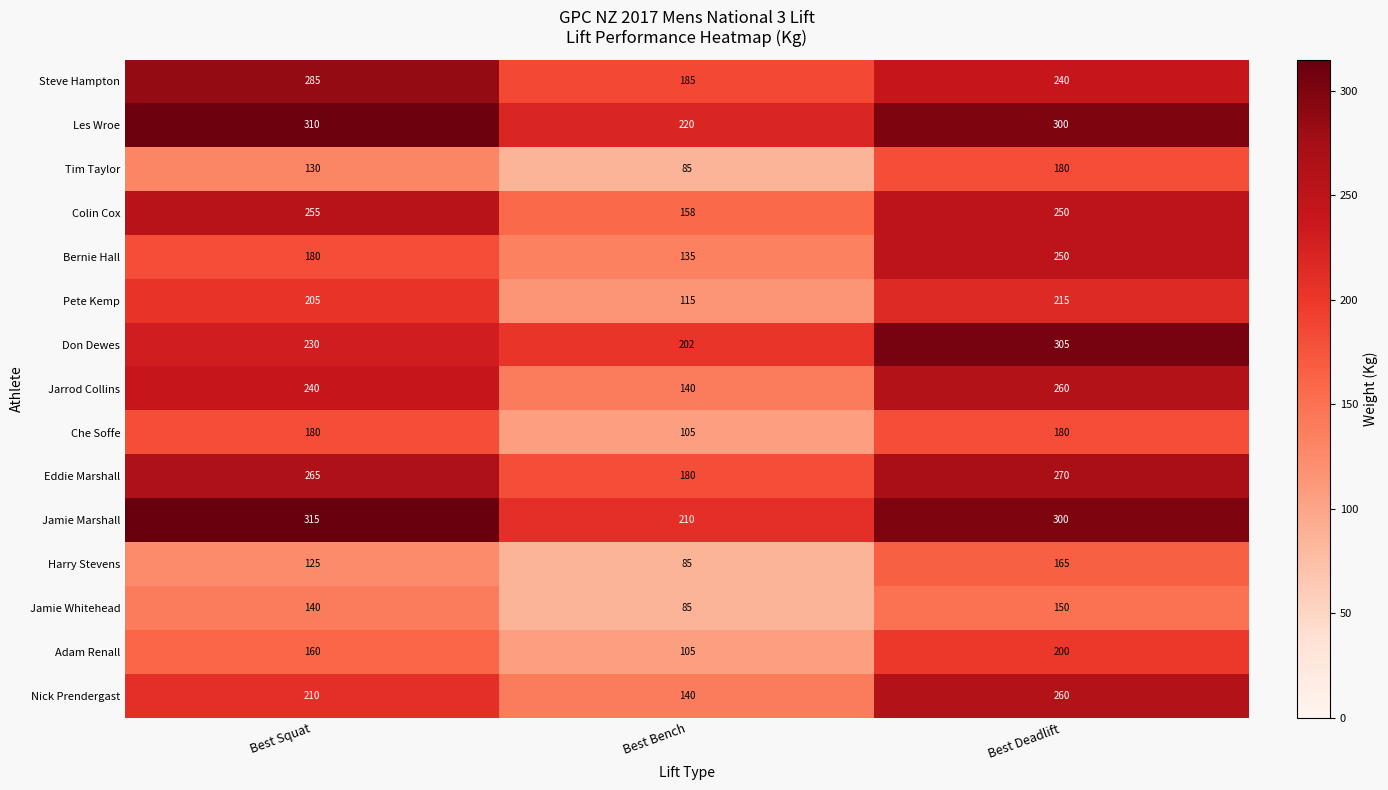

True or false: Jamie Whitehead has a value of 85 at Best Bench.

True